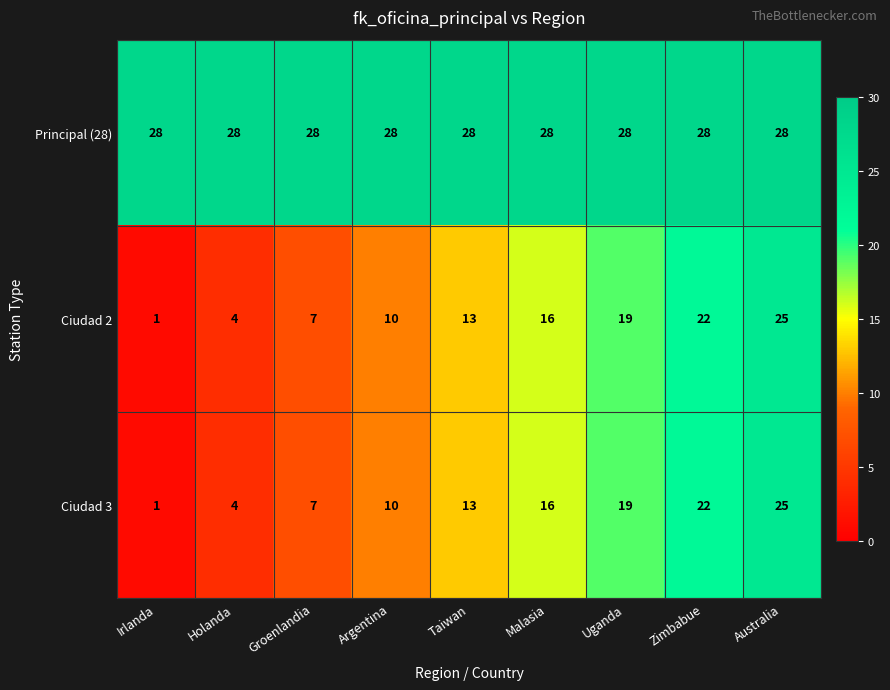

At which category does the chart reach its minimum across all series?

Irlanda